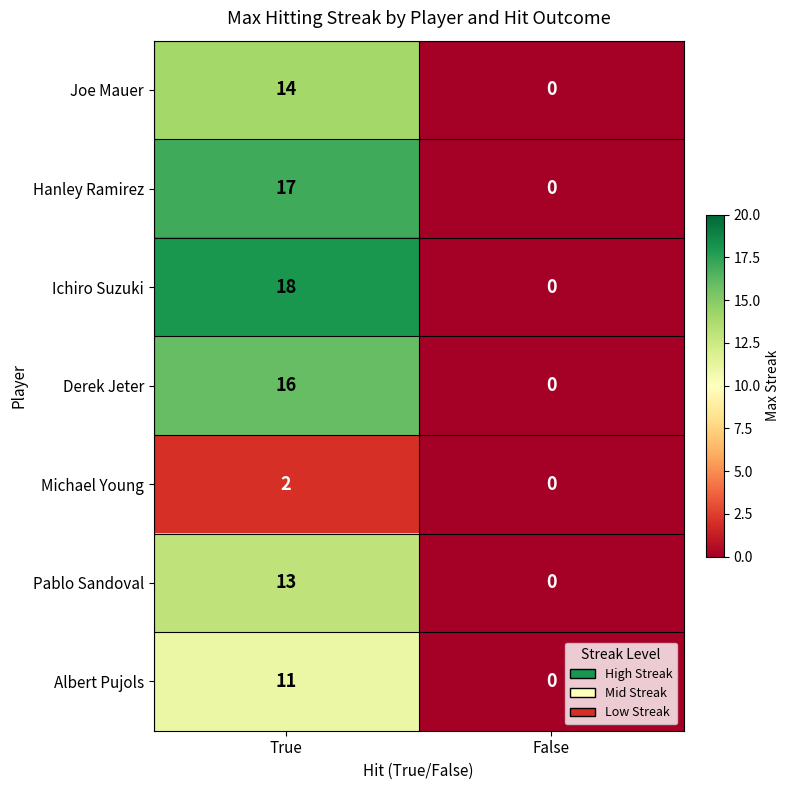

Reading left to right, list all the values displayed in this chart.

Joe Mauer: True=14	False=0
Hanley Ramirez: True=17	False=0
Ichiro Suzuki: True=18	False=0
Derek Jeter: True=16	False=0
Michael Young: True=2	False=0
Pablo Sandoval: True=13	False=0
Albert Pujols: True=11	False=0